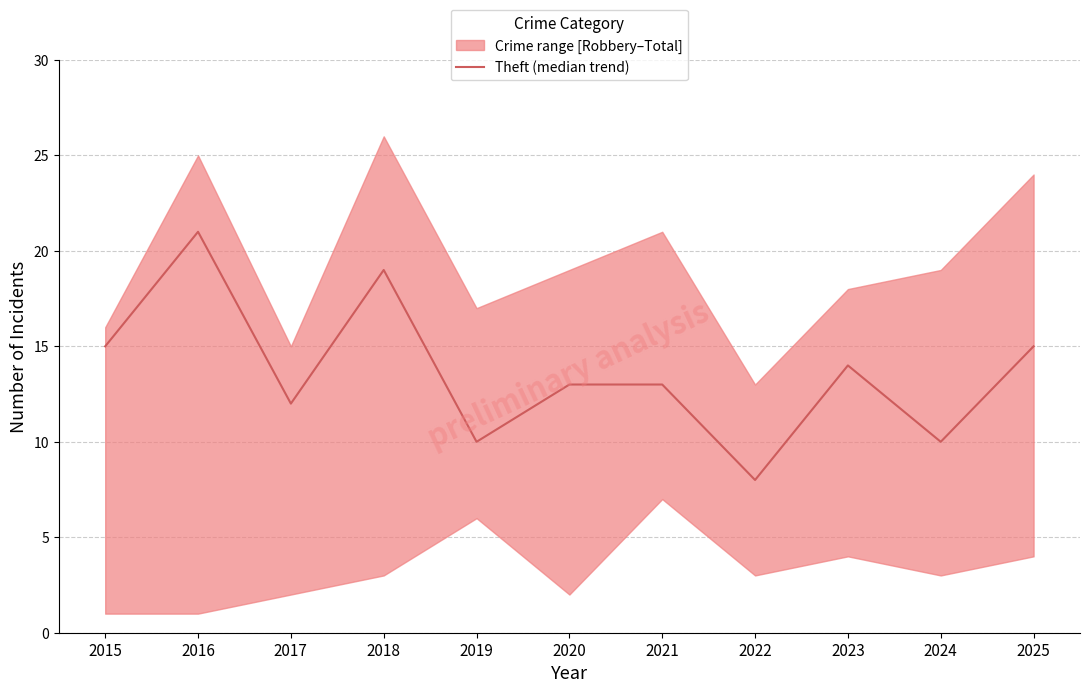

Reading right to left, what are all the values shown in this chart?

2025=15	2024=10	2023=14	2022=8	2021=13	2020=13	2019=10	2018=19	2017=12	2016=21	2015=15